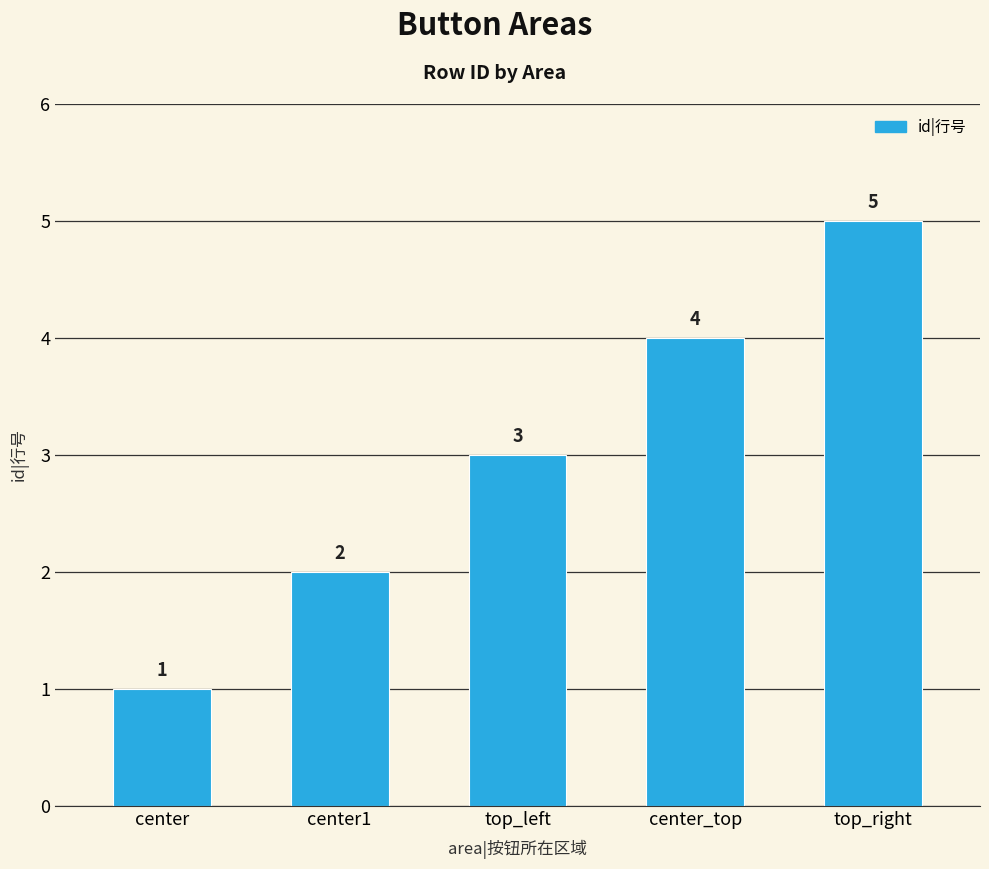

Is it true that the value at top_left is 5?

False